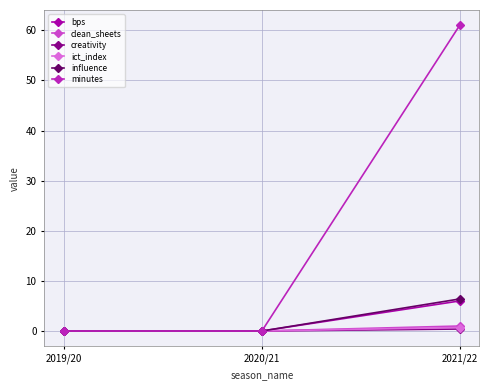

At how many categories does at least one series exceed 37?

1